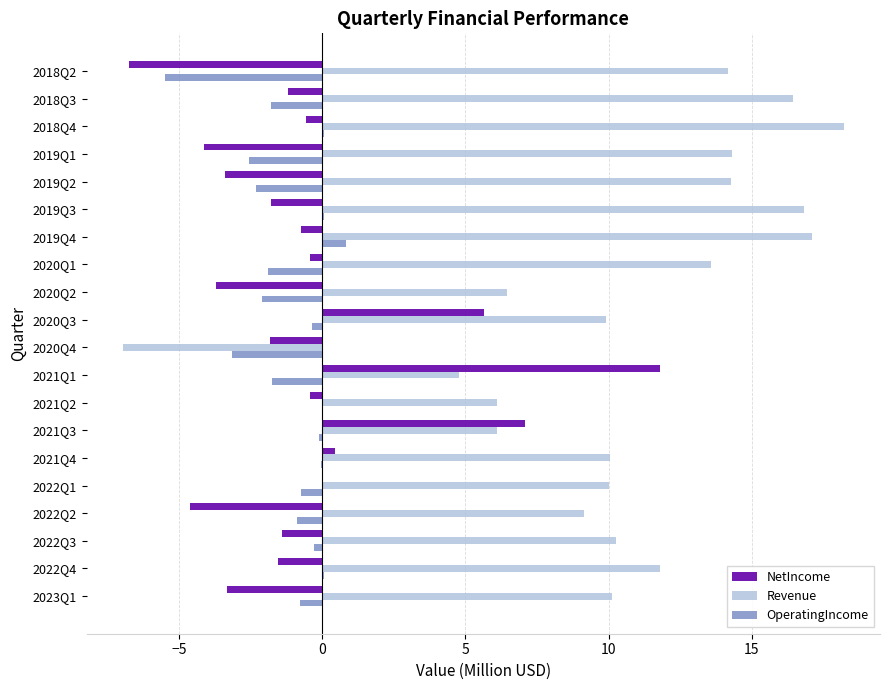

Between 2020Q3 and 2019Q1, which series saw the biggest shift?

NetIncome